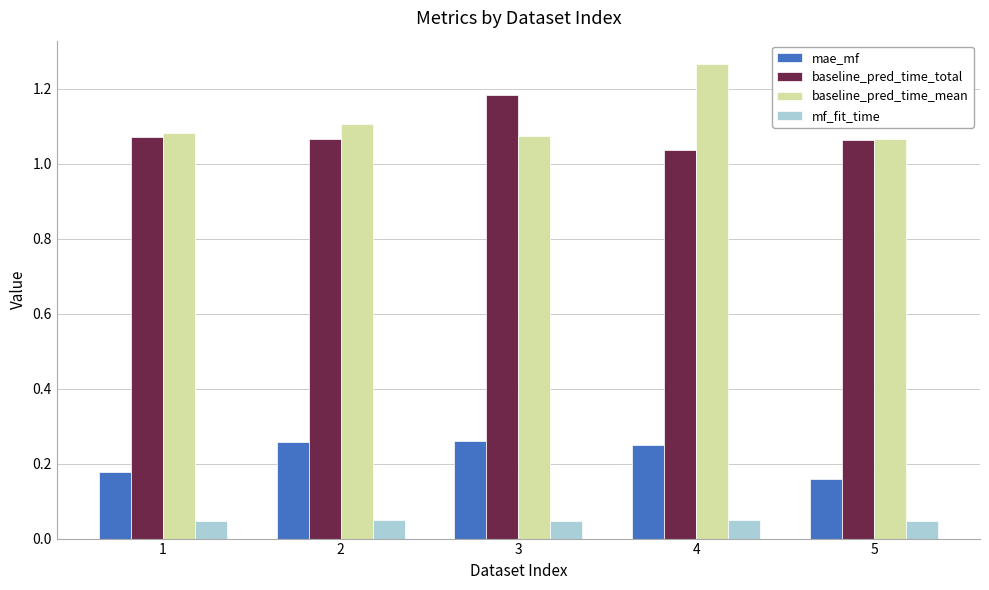

At how many categories does at least one series exceed 0?

5